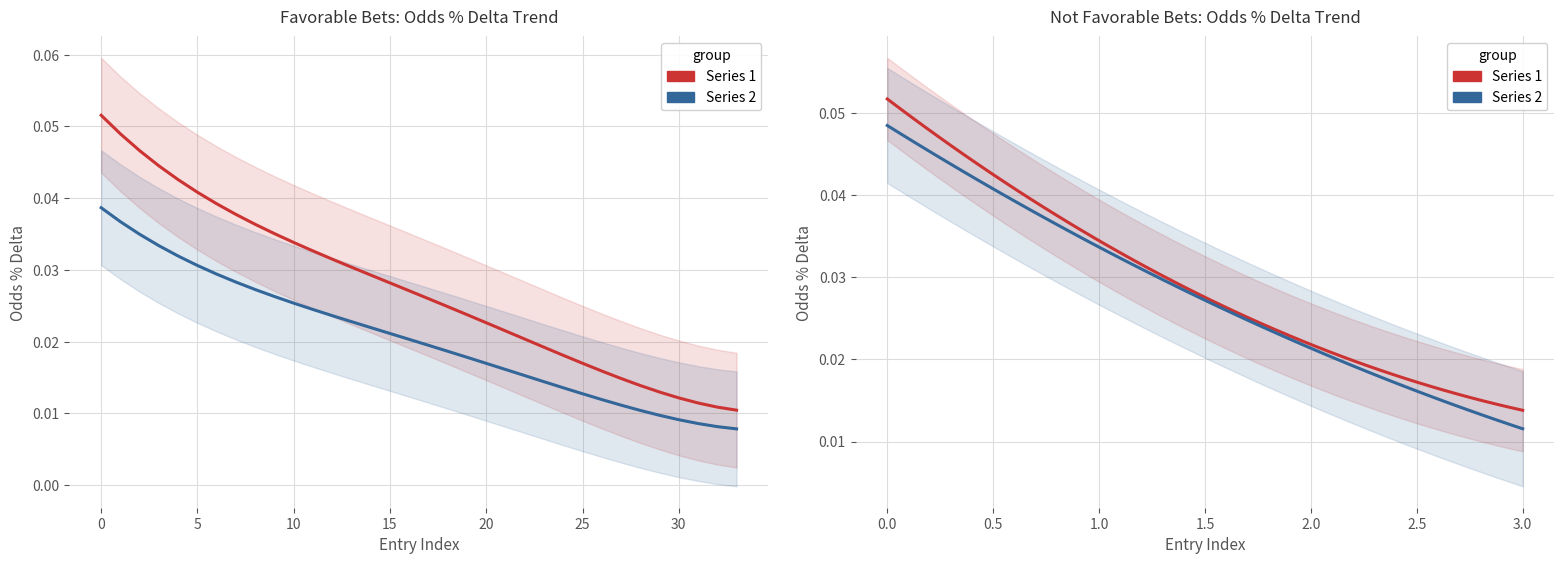

At which label is the value closest to 0?

33